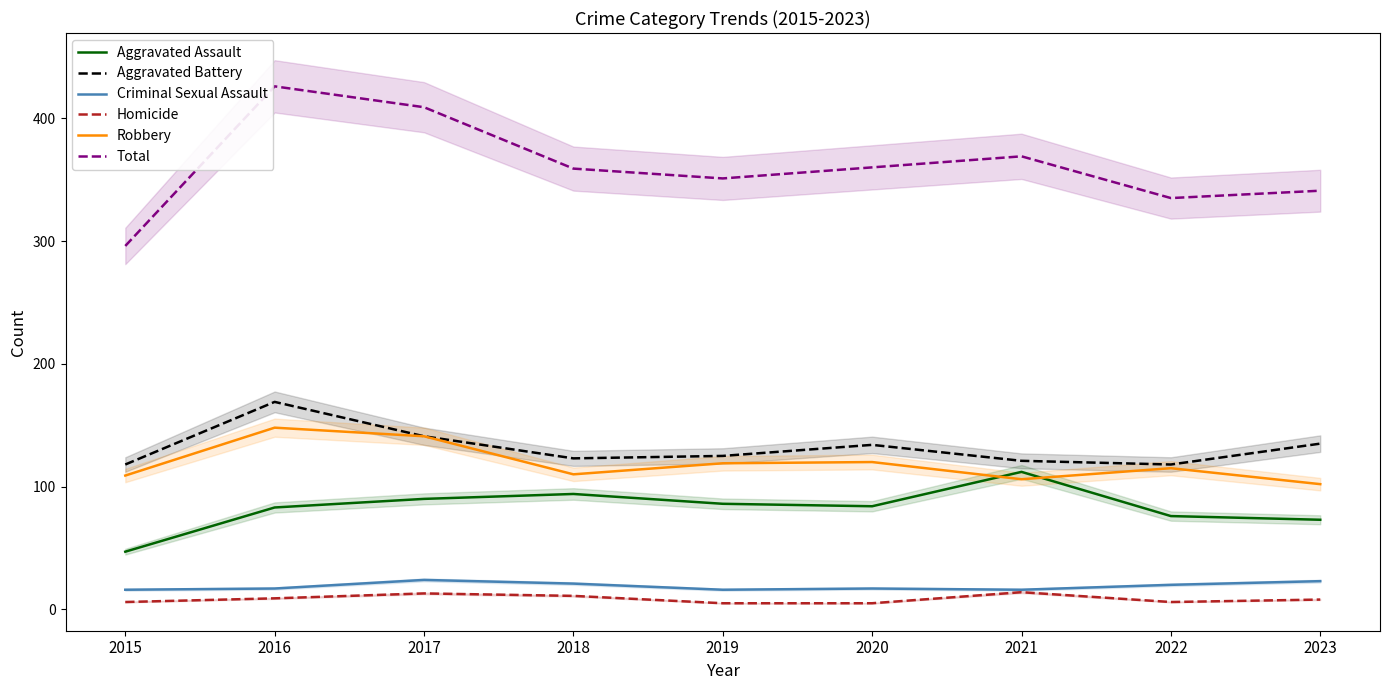

What is the sum of all Aggravated Assault values?

745